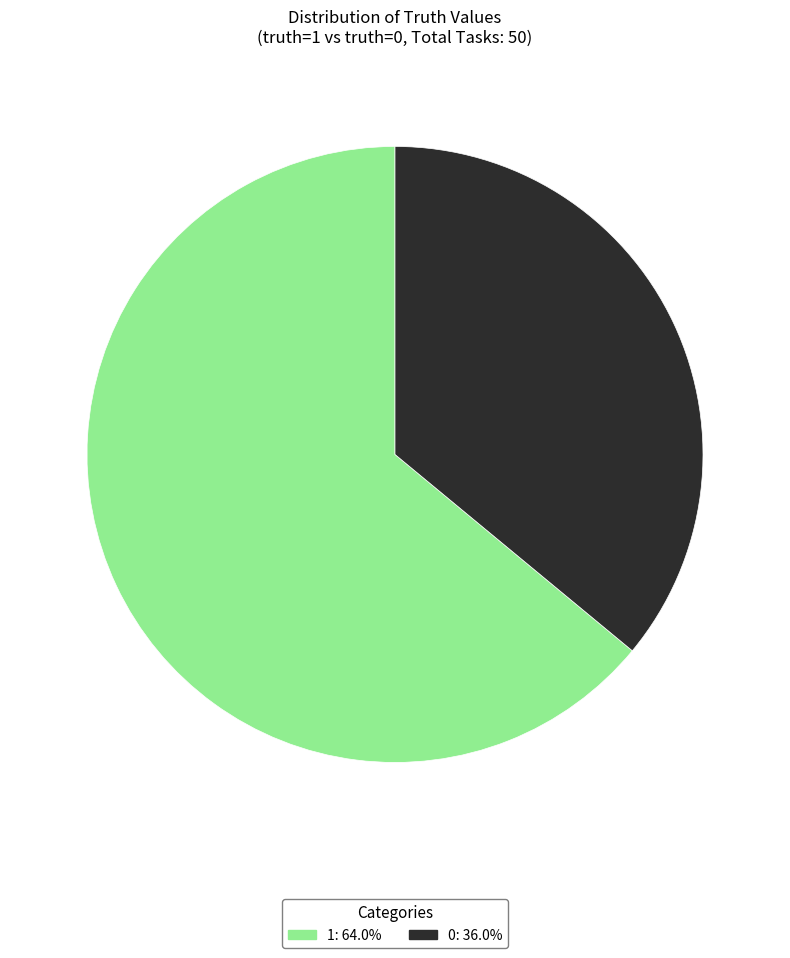

How many slices are in this pie chart?

2